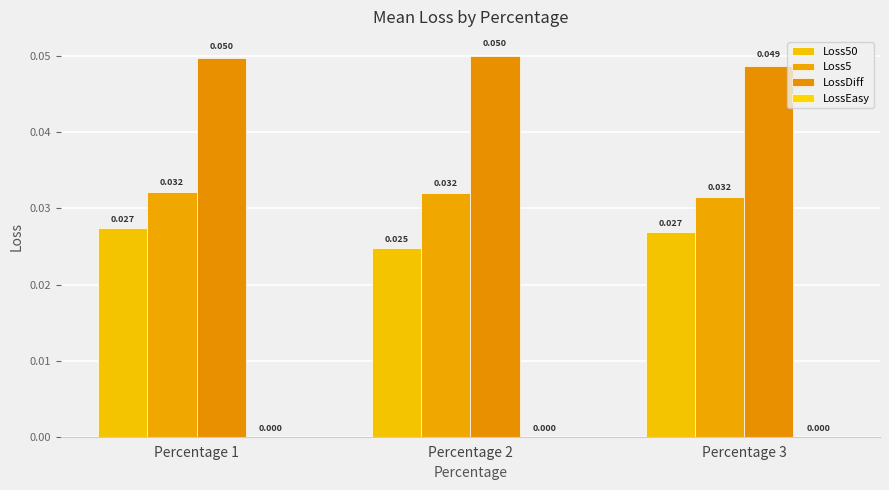

At which category is the sum across all series the highest?

Percentage 1